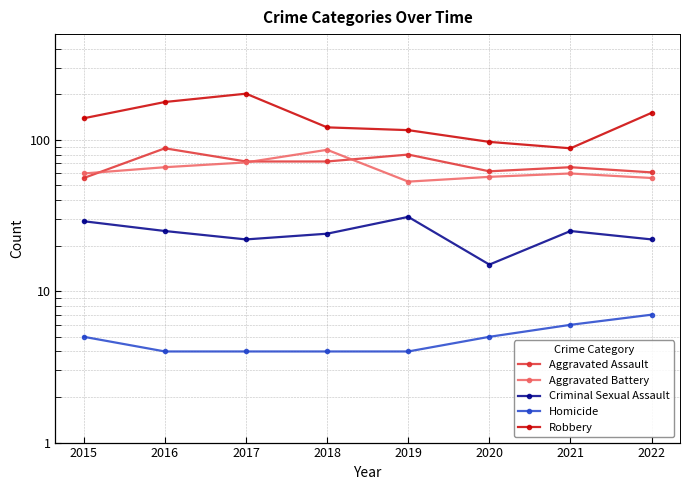

Which series changed the most between 2016 and 2019?

Robbery